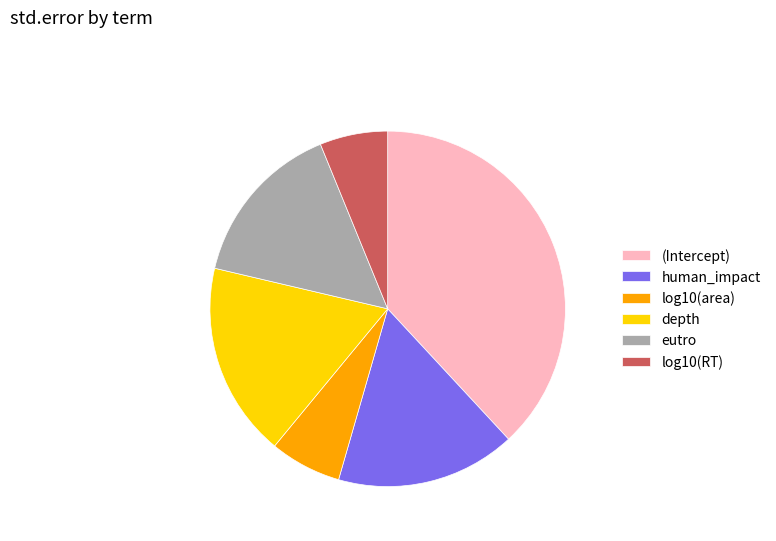

How many segments does this pie chart have?

6